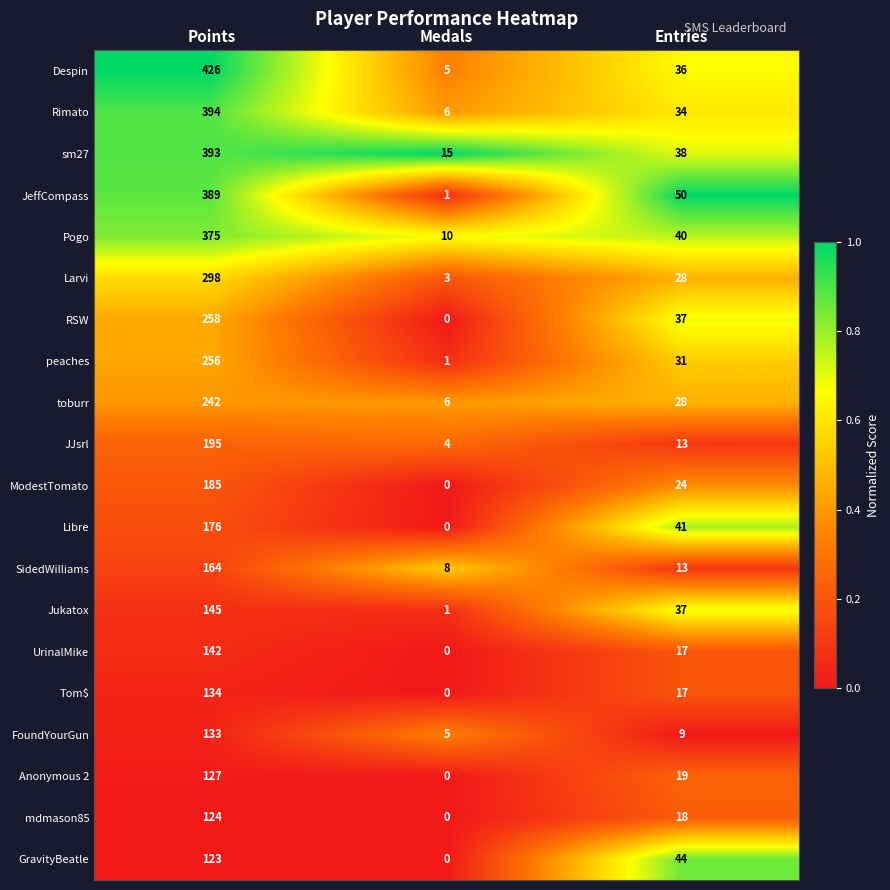

At which label does Libre first exceed 41?

Points